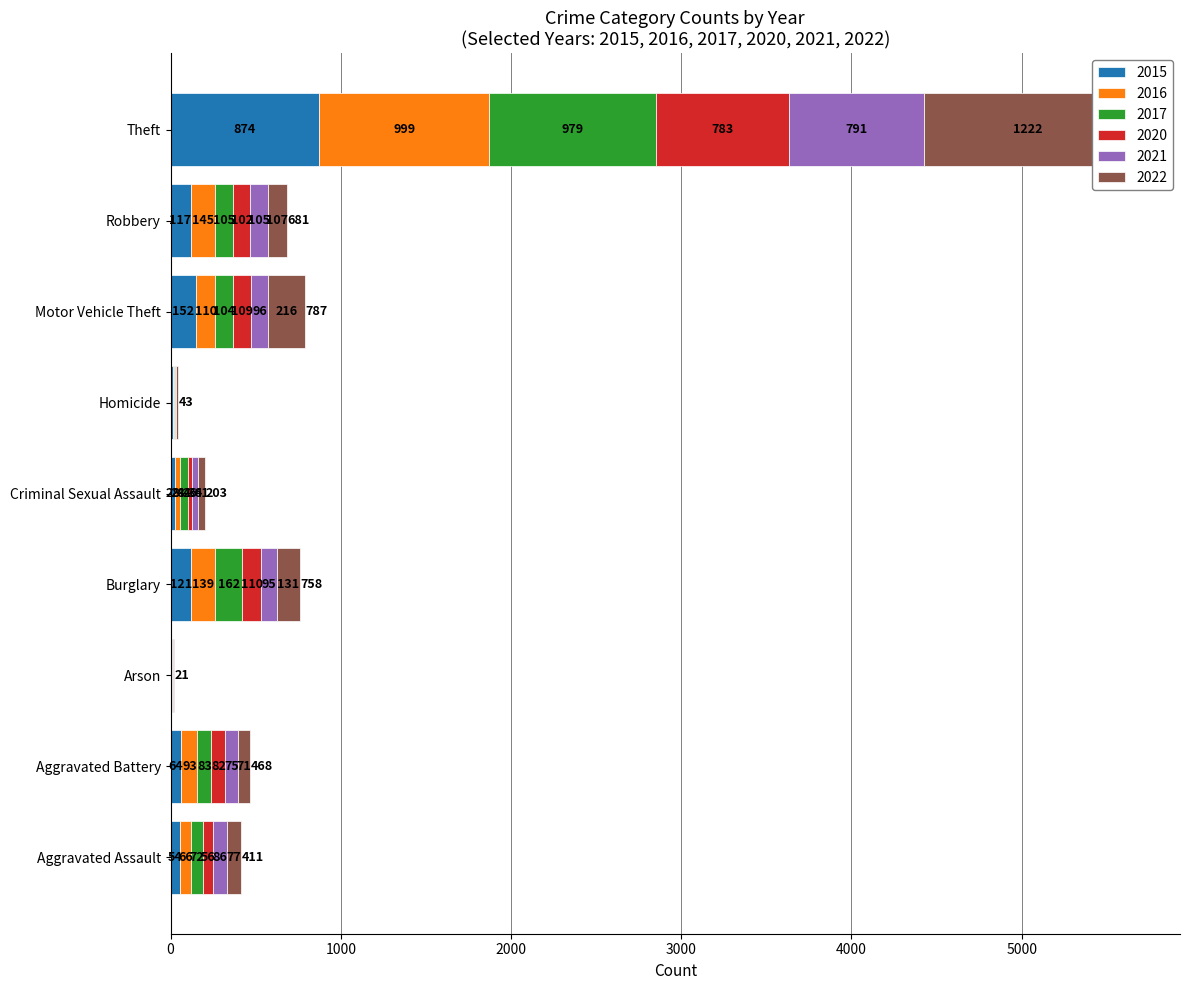

What is the spread (max minus min) of values at Arson?

7